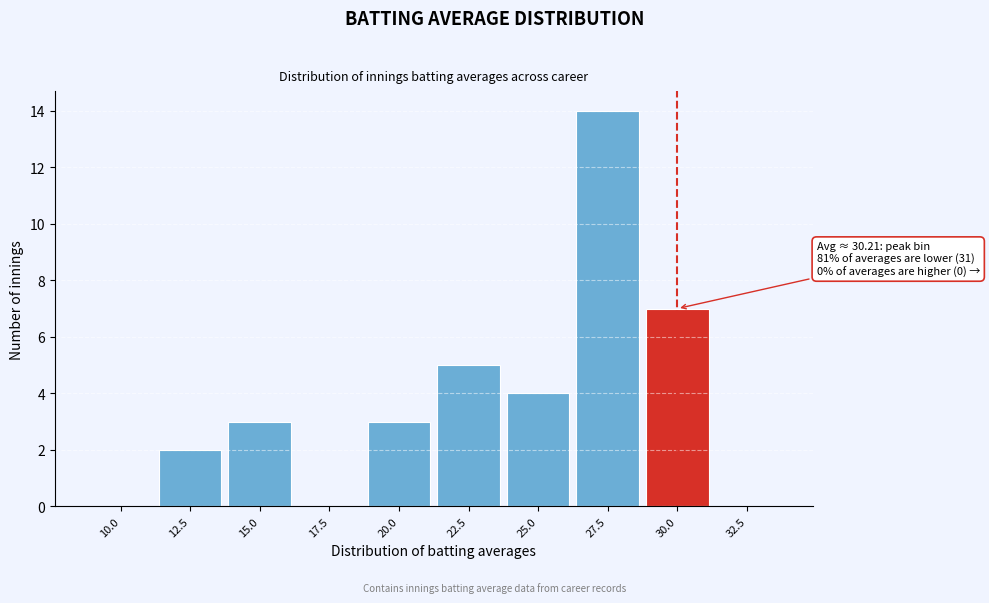

Reading left to right, extract all data points from this chart.

10.0=0	12.5=2	15.0=3	17.5=0	20.0=3	22.5=5	25.0=4	27.5=14	30.0=7	32.5=0